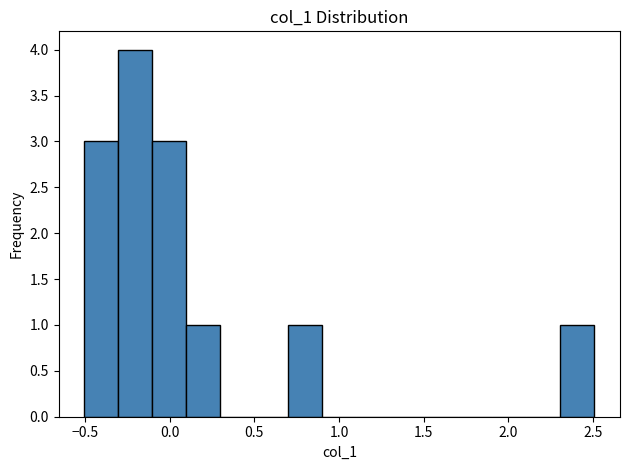

What is the height of the bar covering 0.7 to 0.9 on the x-axis? Neither the bar edges nor the heights are printed on the chart, so give them approximately, as read against the axes.

1